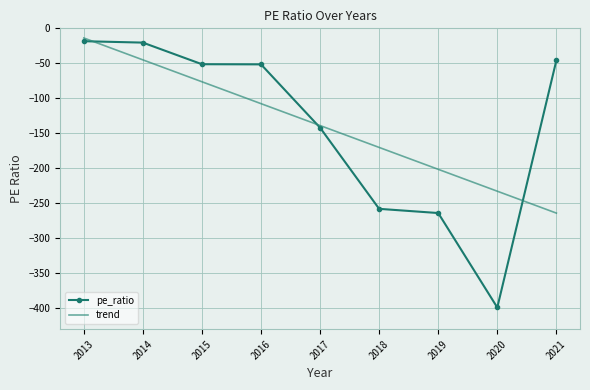

Which series has the largest range (max minus min)?

pe_ratio